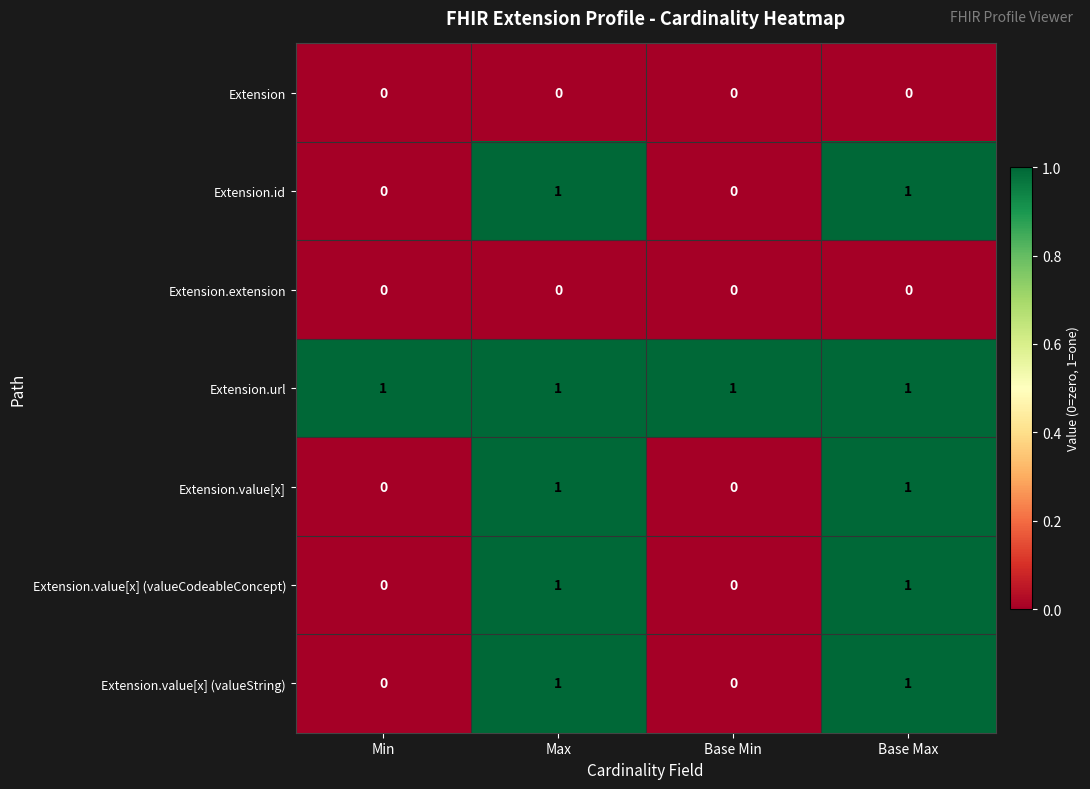

What is the spread (max minus min) of values at Base Min?

1